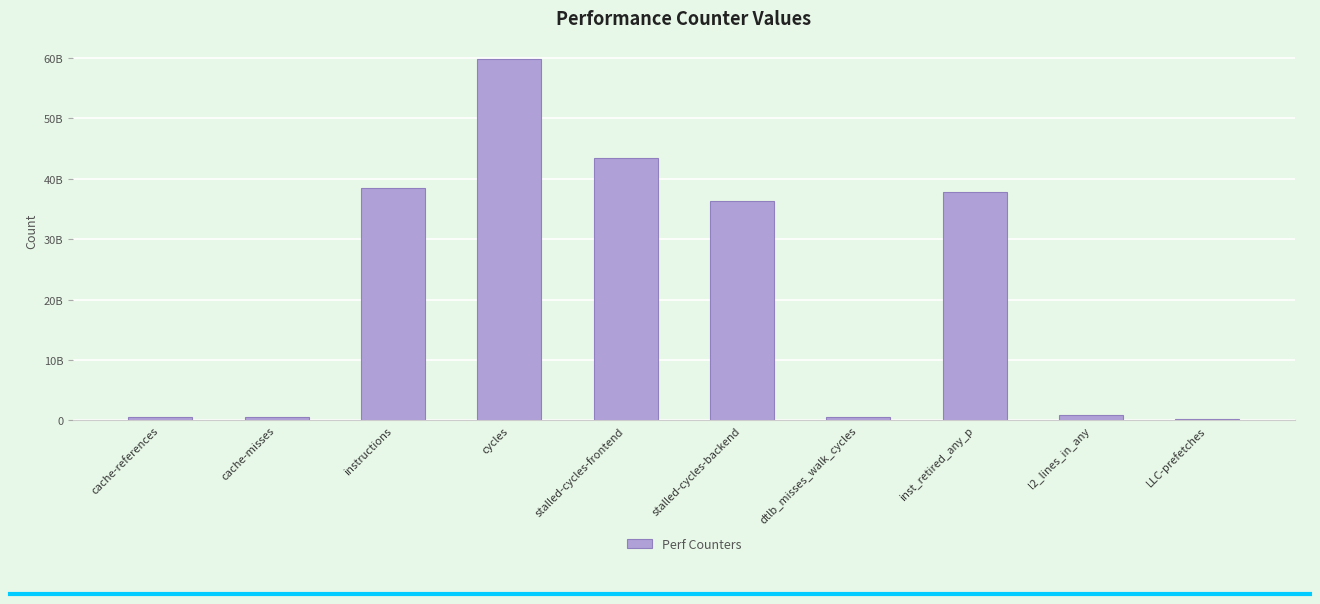

What is the change in value from stalled-cycles-frontend to stalled-cycles-backend?

-7164672570